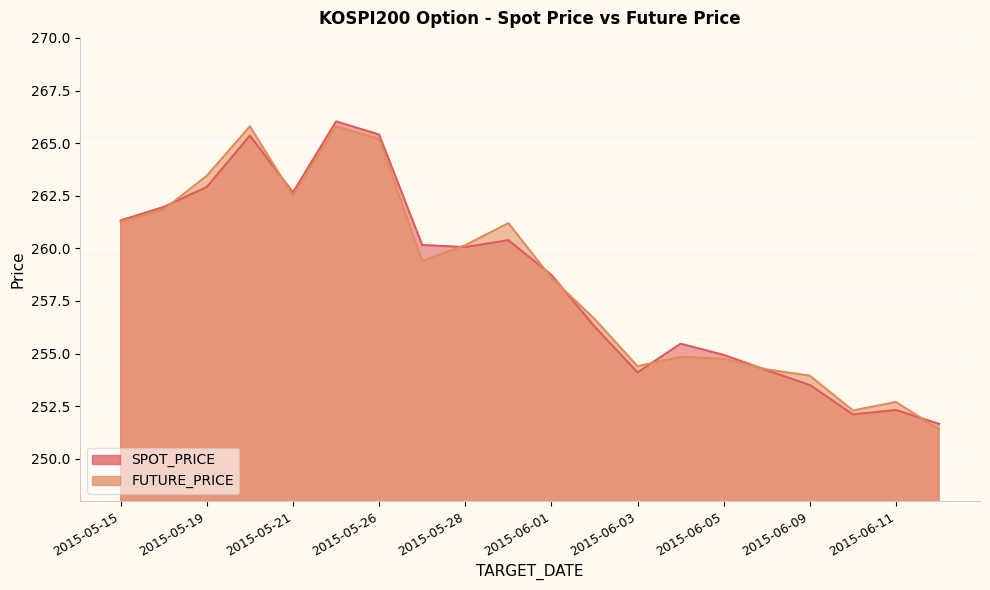

How many interior local valleys does the SPOT_PRICE series have?

4